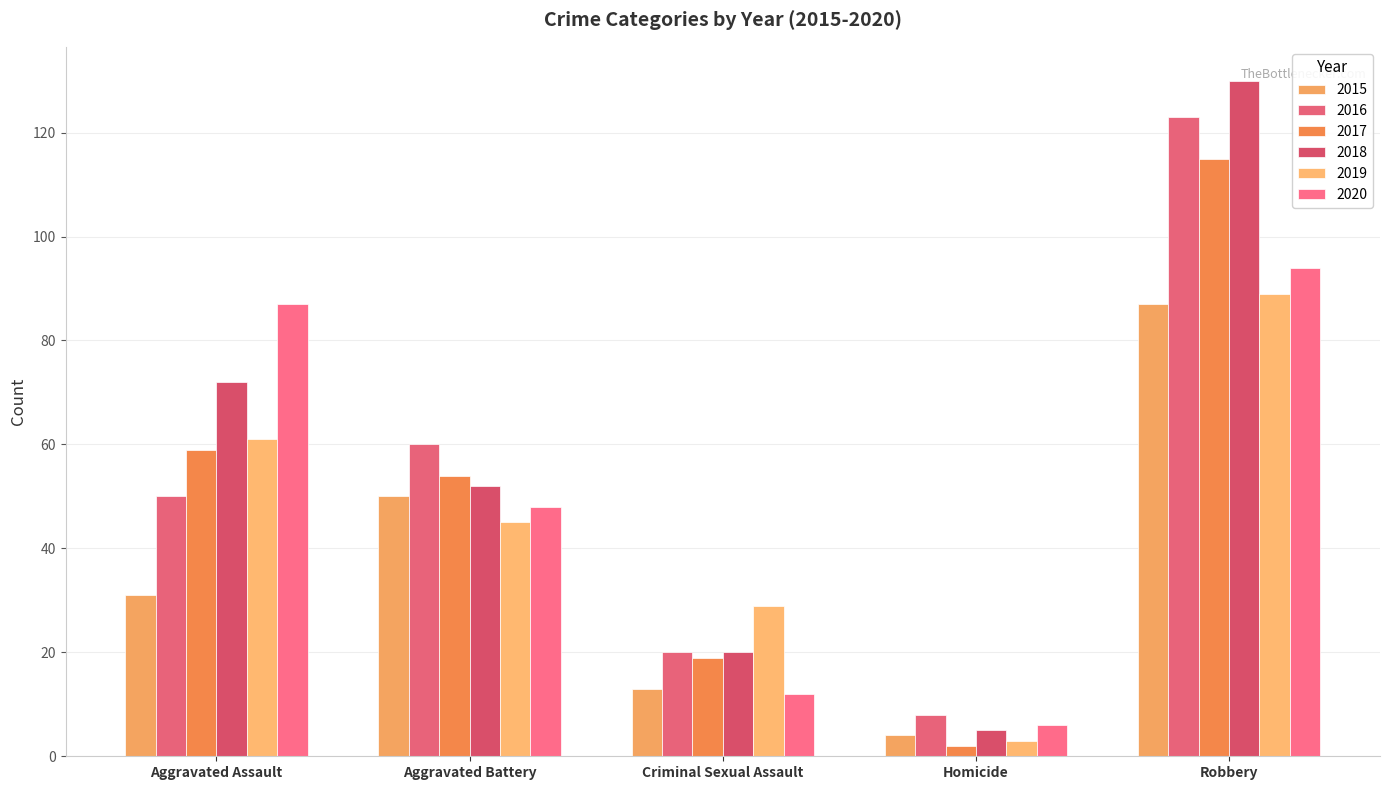

What is the total value across all series at Homicide?

28